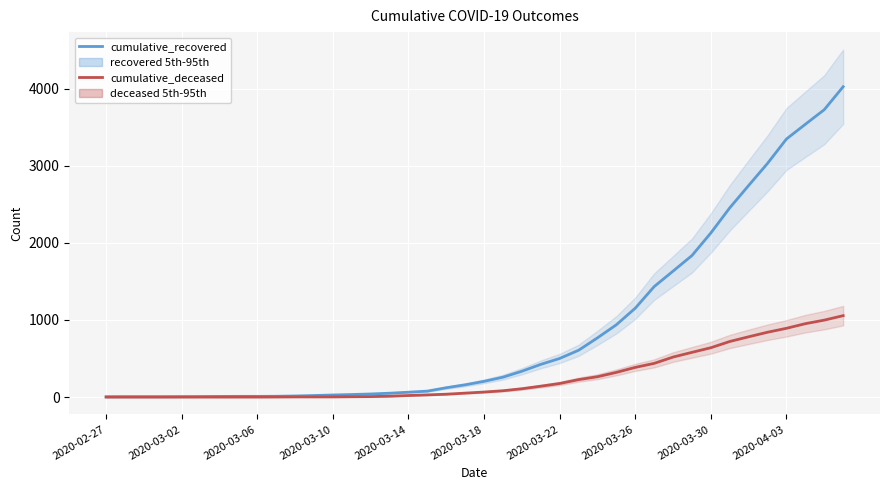

True or false: cumulative_recovered and cumulative_deceased intersect in this chart.

False